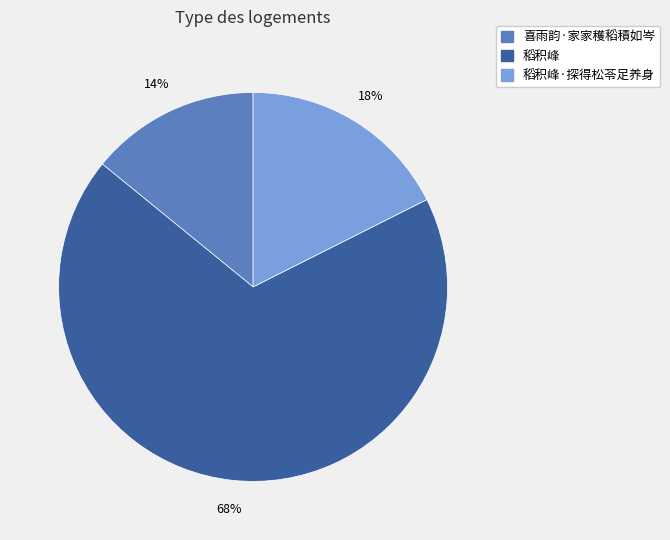

Which slice represents more than half of the pie?

稻积峰